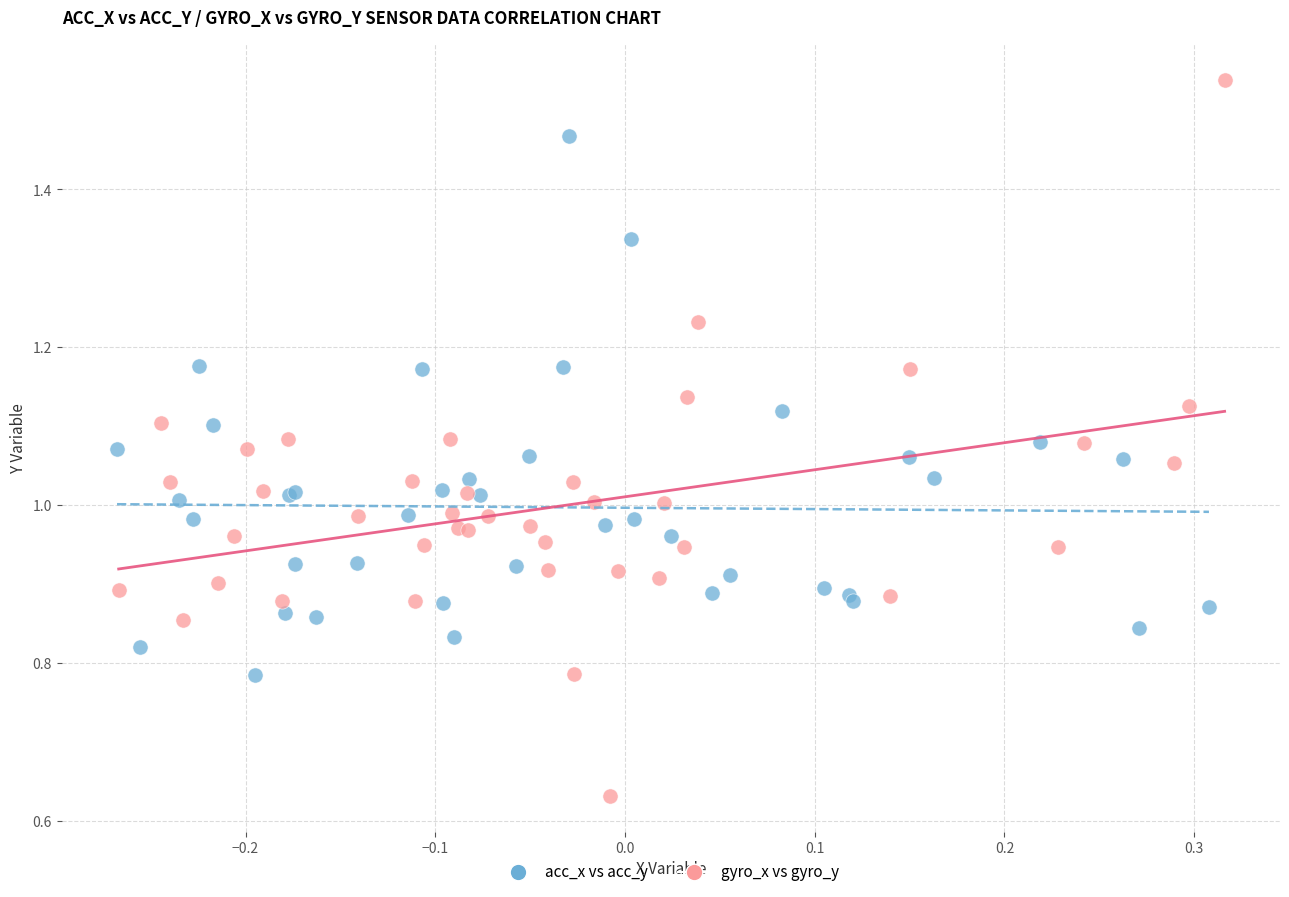

Which series contains the lowest Y value?

gyro_x vs gyro_y